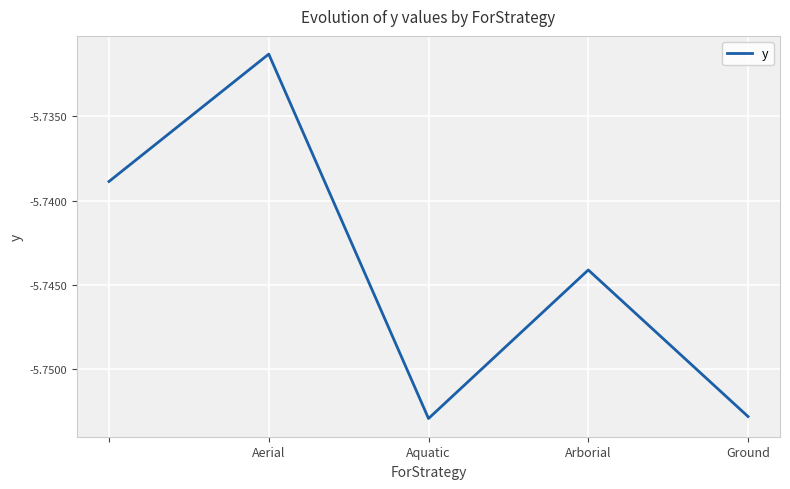

How many interior local peaks (higher than both neighbors) does the data have?

2